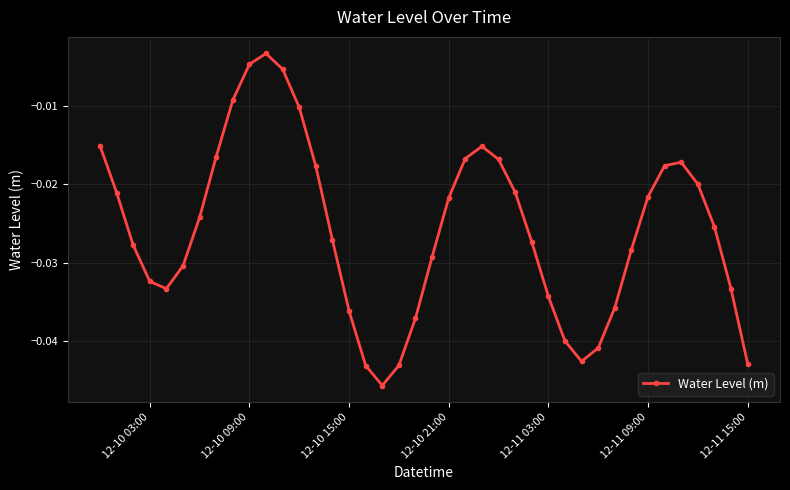

How many points are higher than both their immediate neighbors (excluding endpoints)?

3